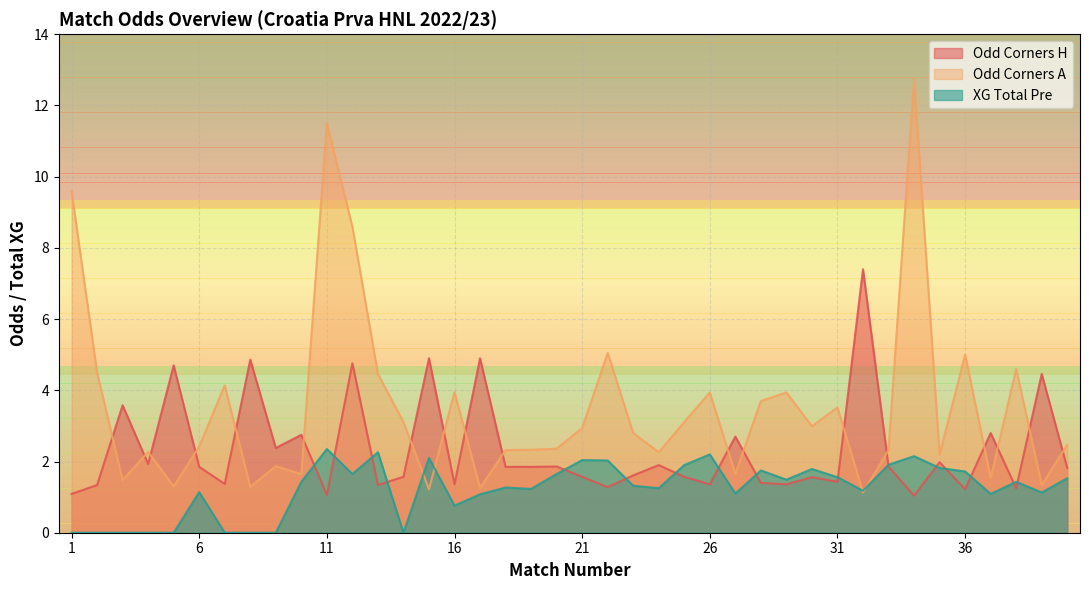

True or false: XG_Total_Pre and Odd_Corners_A intersect in this chart.

True